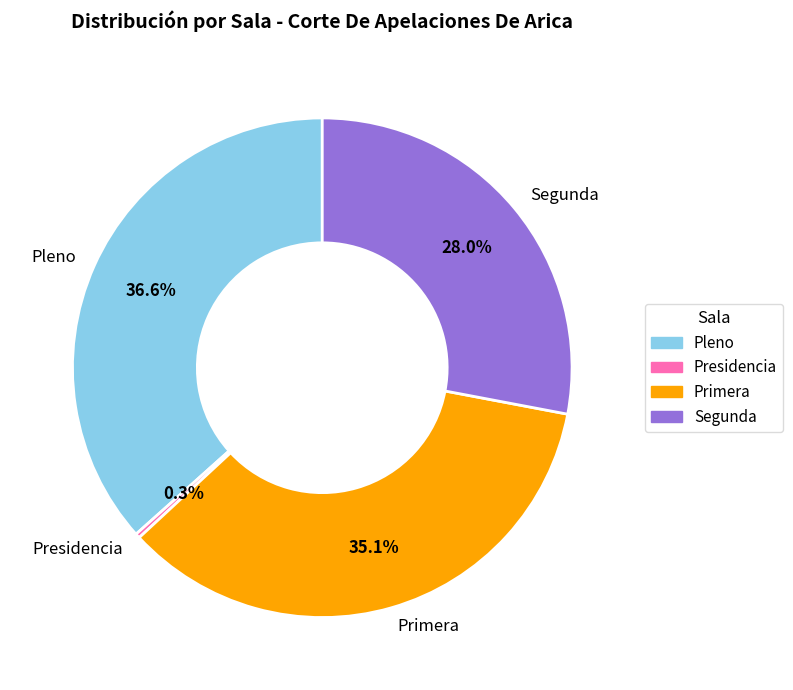

Do Primera and Presidencia together represent more than half of the pie?

No